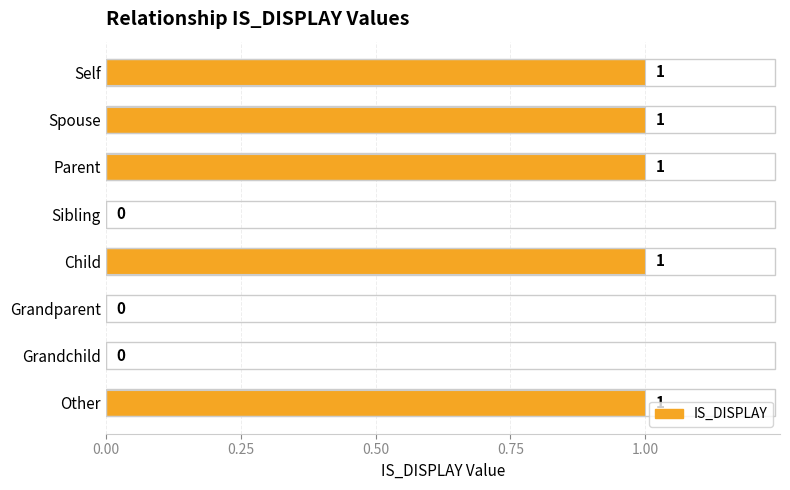

The chart shows a value of 1 at Self. True or false?

True